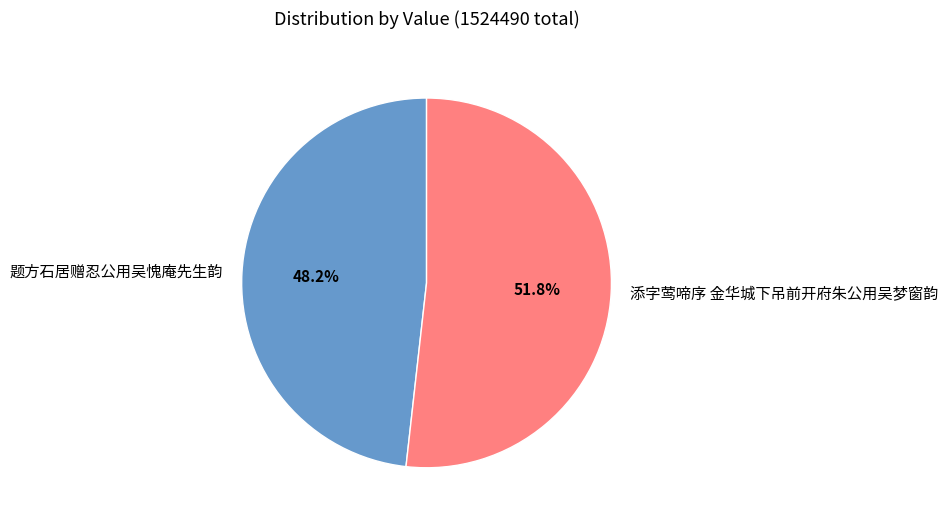

Combined, do 添字莺啼序 金华城下吊前开府朱公用吴梦窗韵 and 题方石居赠忍公用吴愧庵先生韵 account for over 50%?

Yes